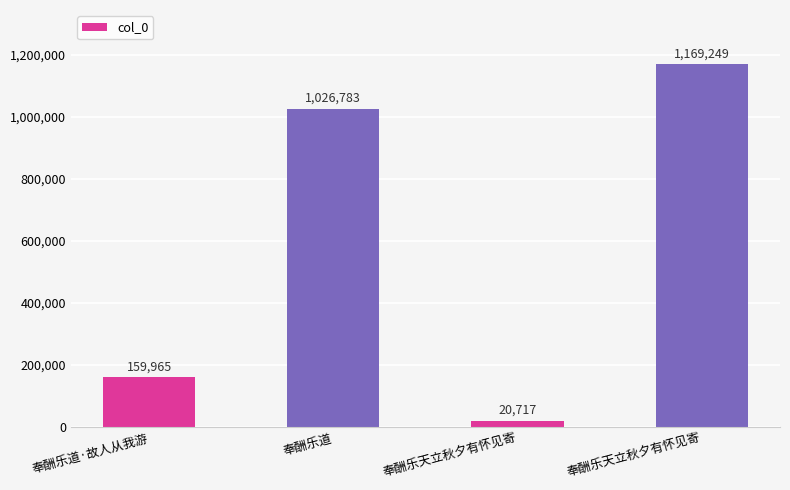

How many data points are less than 1026783?

2